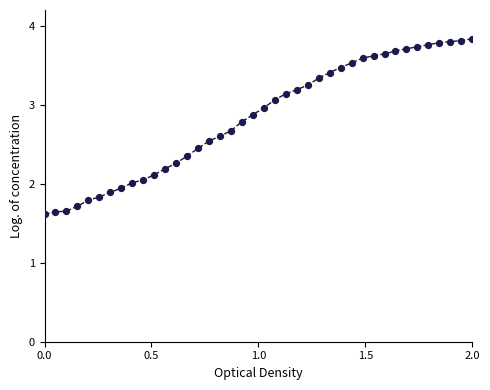

What is the greatest value displayed?

3.8